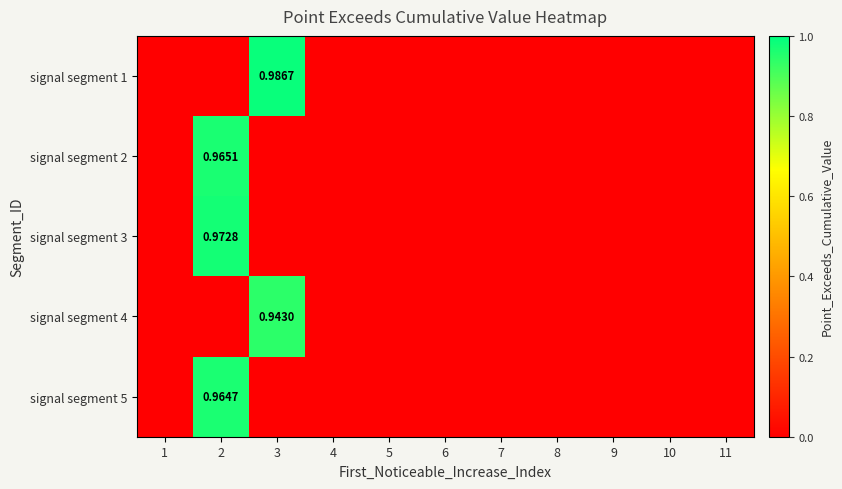

Between 6 and 1, which is larger?

6